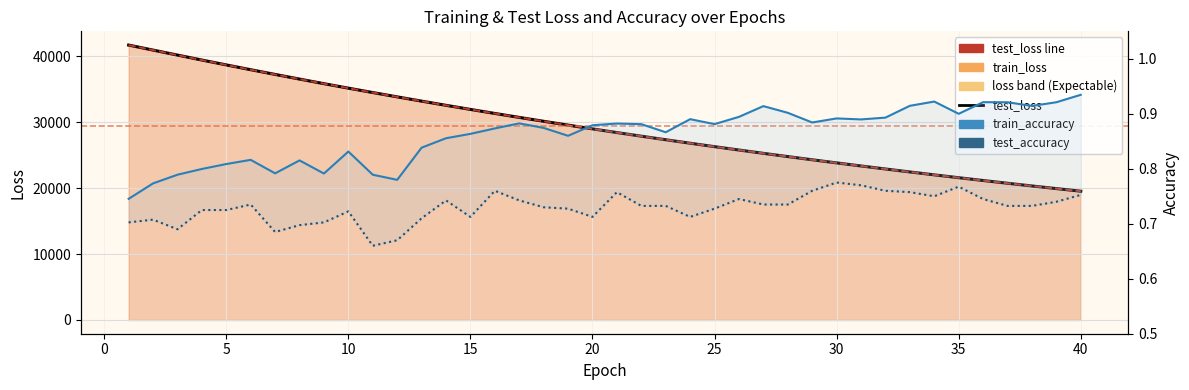

What is the minimum value shown in the chart?

0.7